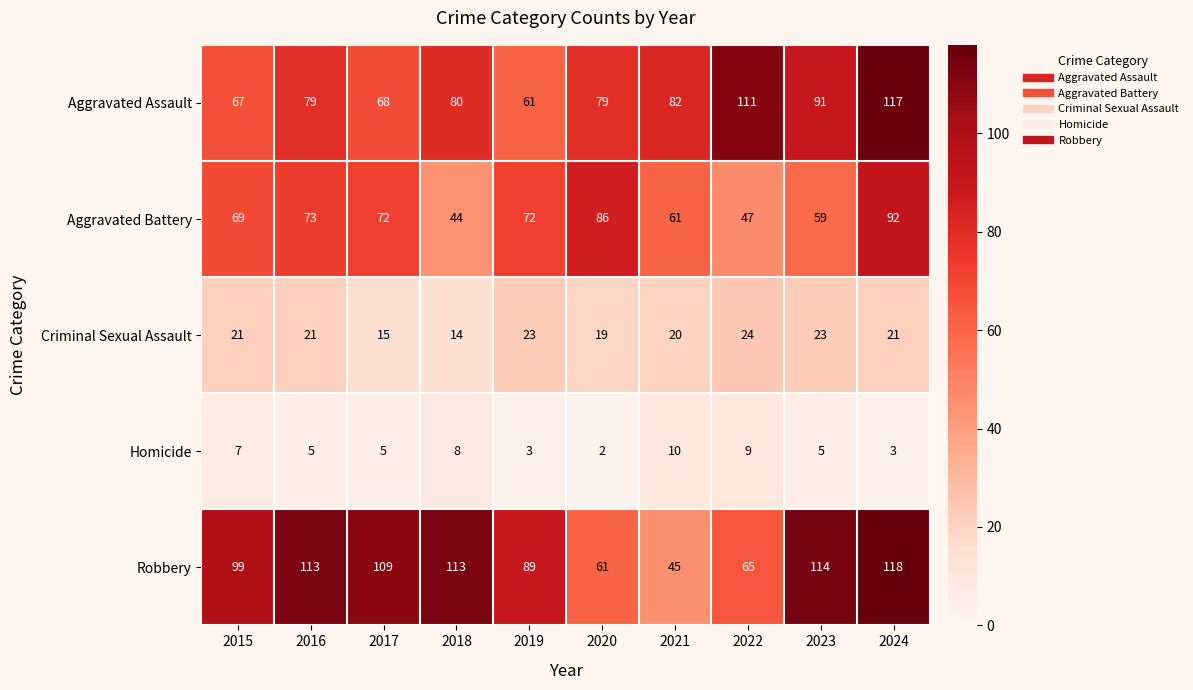

Which series has the largest range (max minus min)?

Robbery